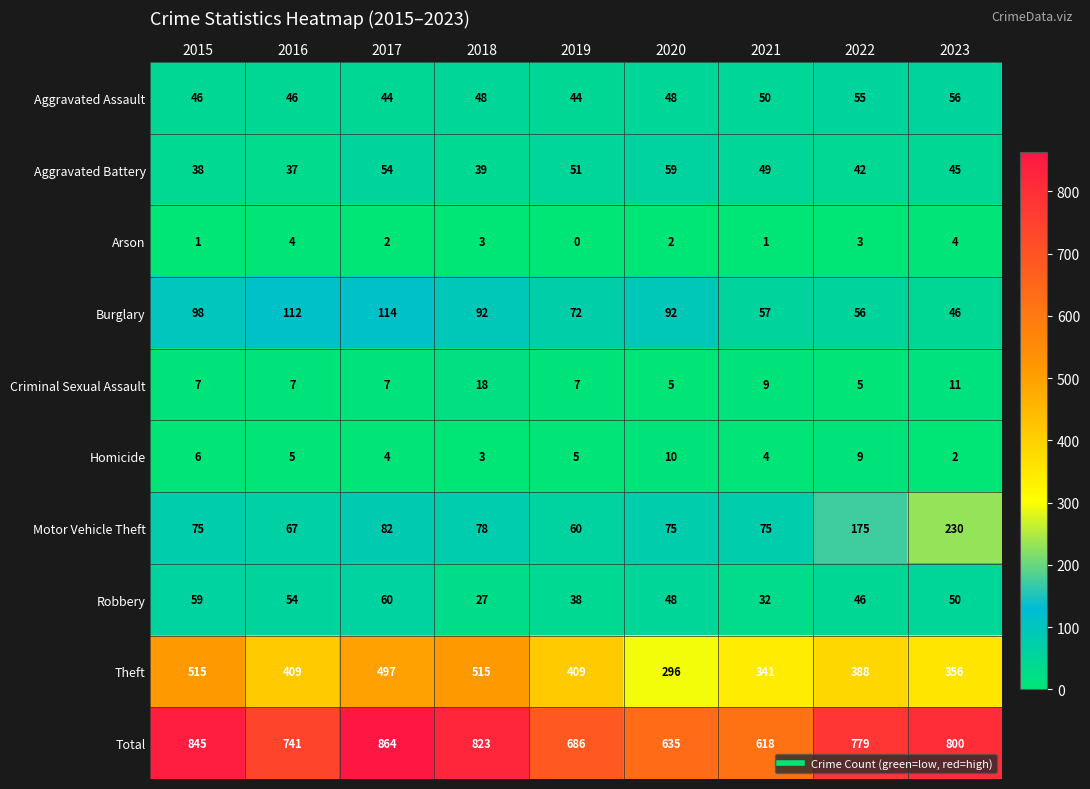

At how many categories does at least one series exceed 806?

3